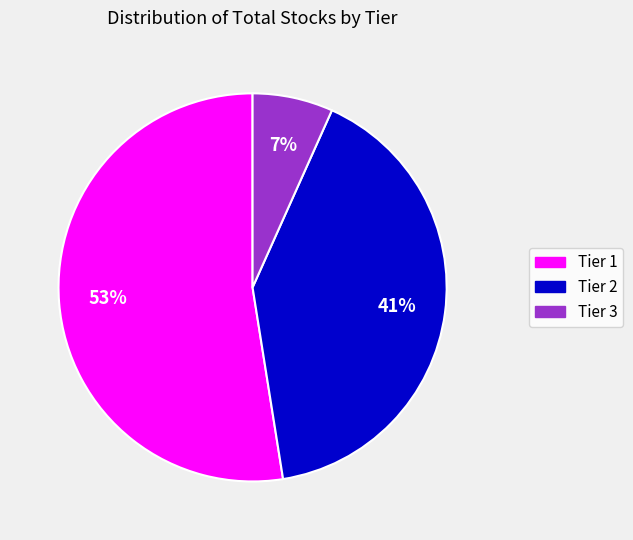

To the nearest percent, what is the difference between the Tier 3 and Tier 1 slice percentages?

46%